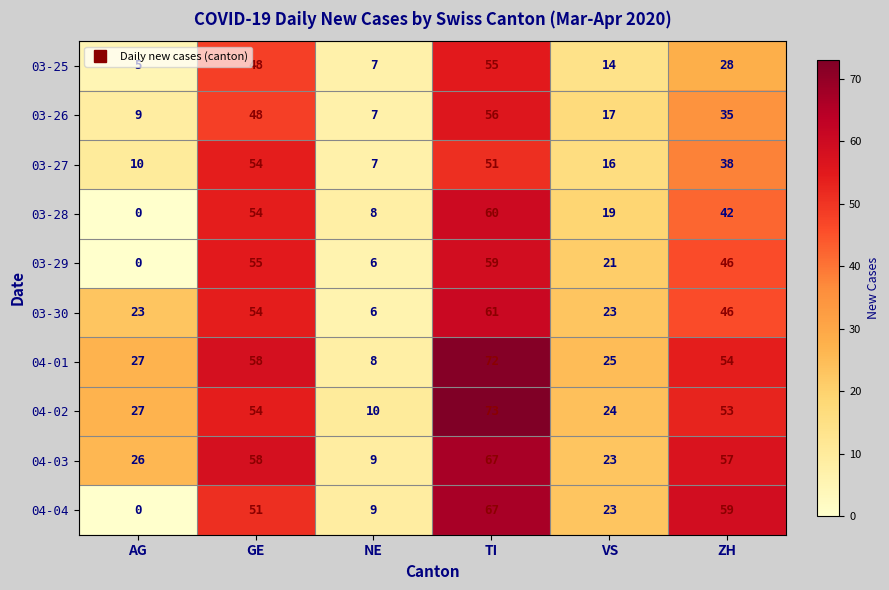

At which label does 03-29 reach its minimum?

AG